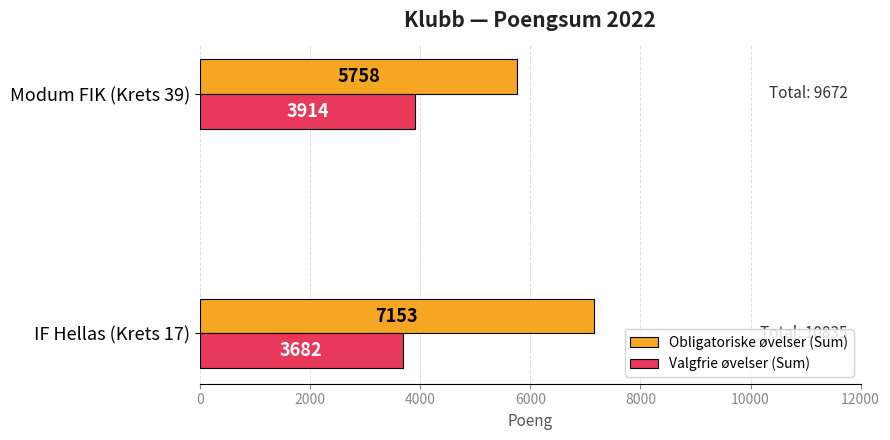

Is it true that Obligatoriske øvelser (Sum) equals 7153 at IF Hellas (Krets 17)?

True